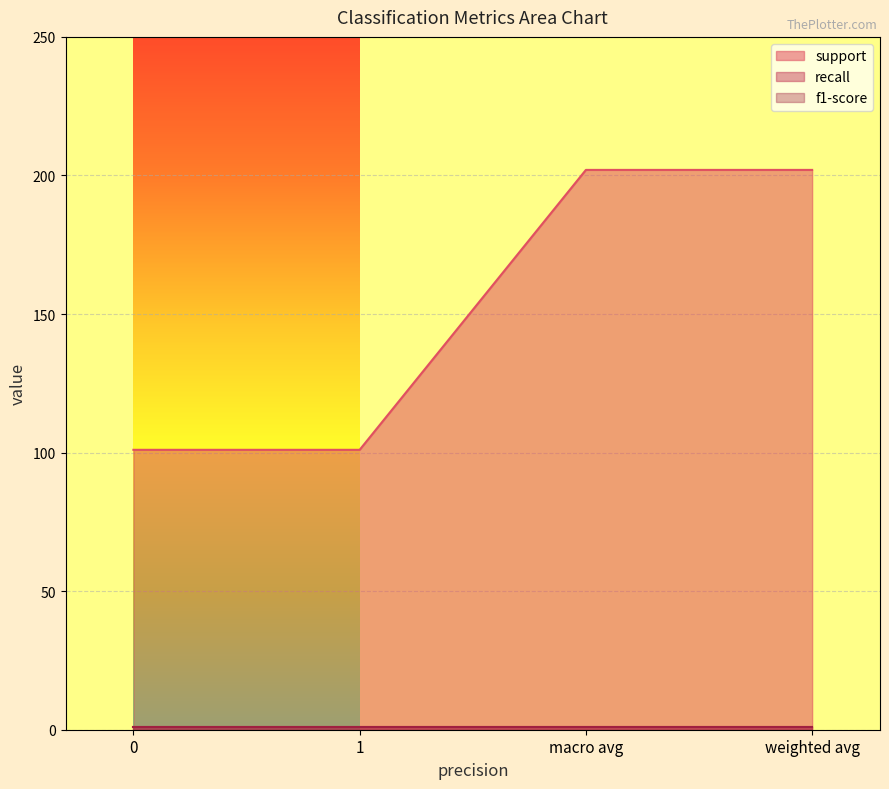

What is the spread (max minus min) of values at 1?

100.2